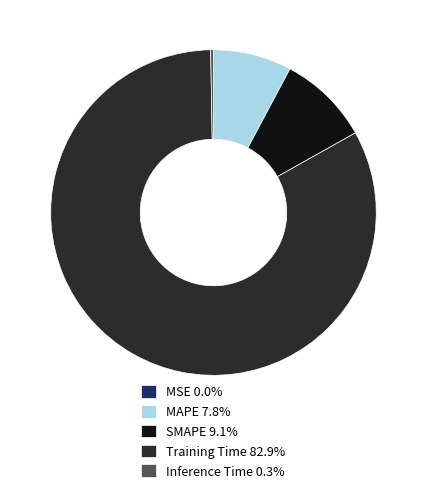

True or false: MAPE accounts for 8% of the total.

True